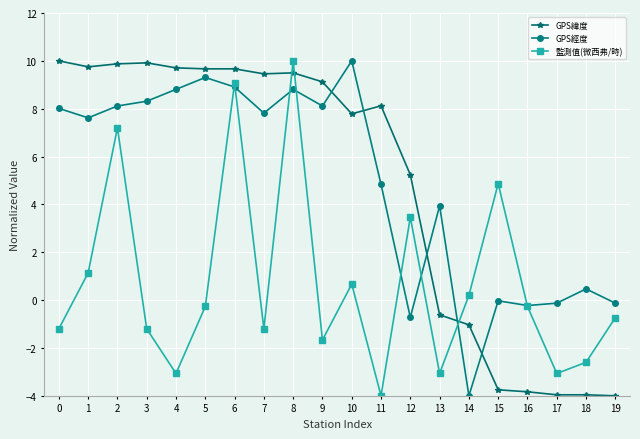

What is the value of the 監測值(微西弗/時) point at the 3rd from the left?

7.2